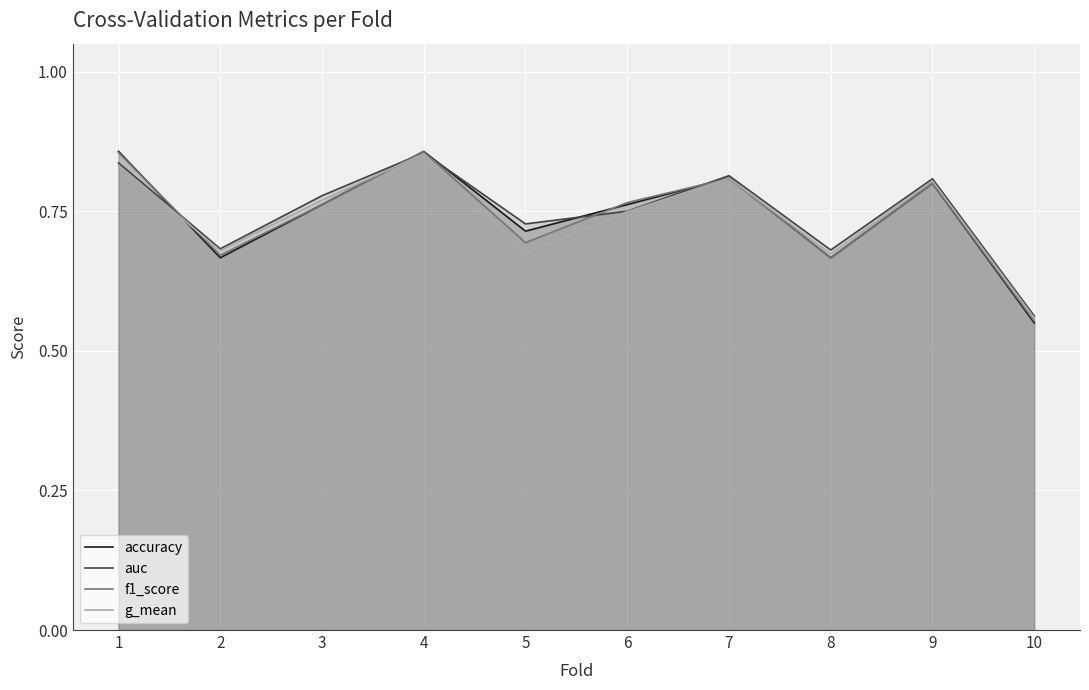

What are all the series names shown in the legend?

accuracy, auc, f1_score, g_mean